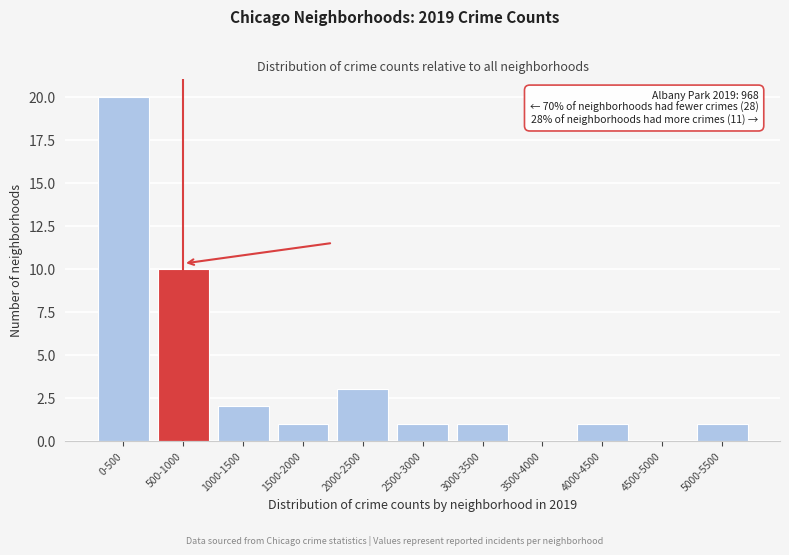

Reading left to right, extract all data points from this chart.

0-500=20	500-1000=10	1000-1500=2	1500-2000=1	2000-2500=3	2500-3000=1	3000-3500=1	3500-4000=0	4000-4500=1	4500-5000=0	5000-5500=1